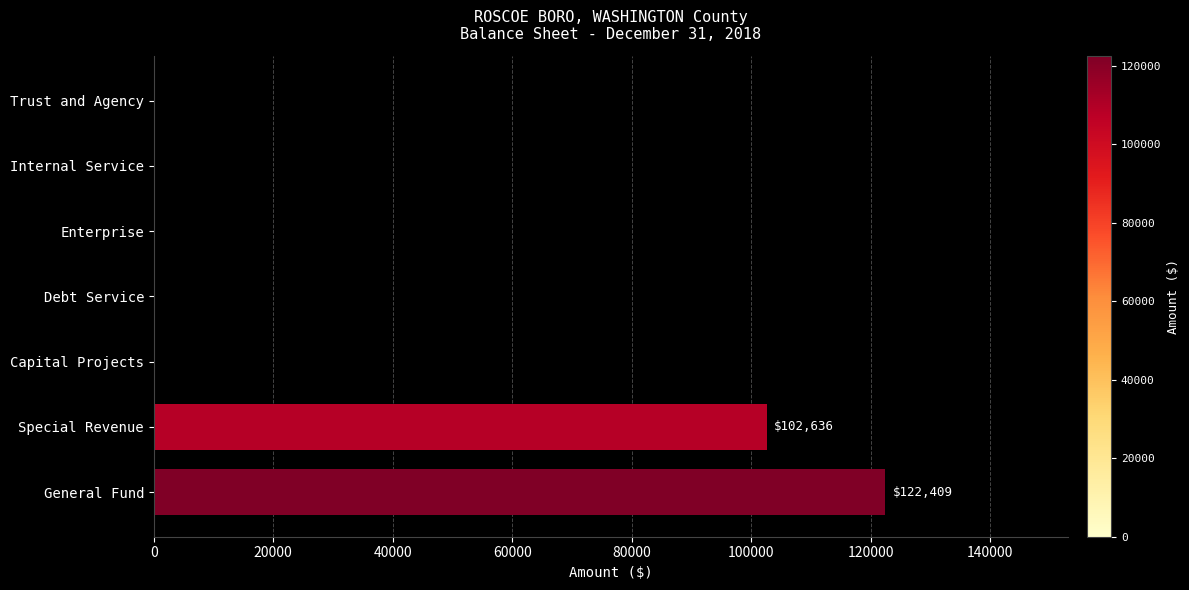

At which label is the value closest to 61204?

Special Revenue